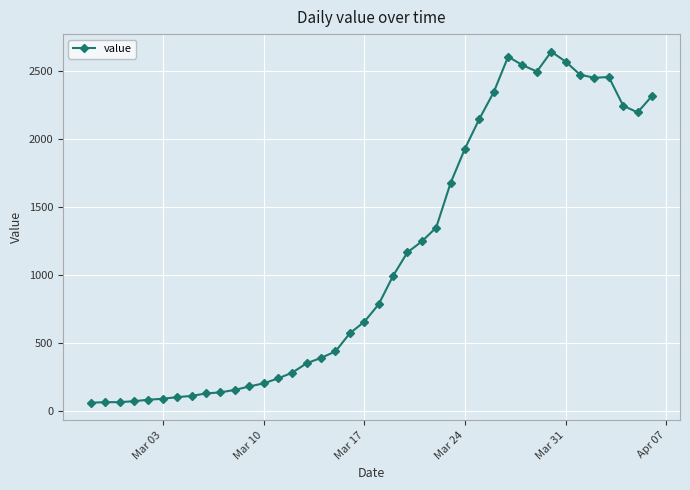

What is the value of the 30th point from the left?

2602